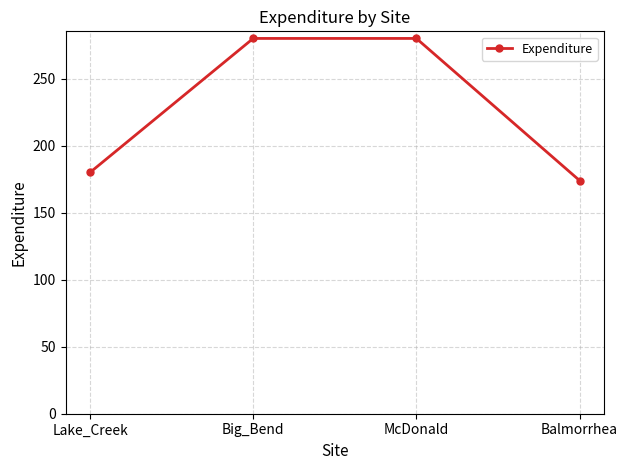

What is the difference between the second highest and minimum values?

106